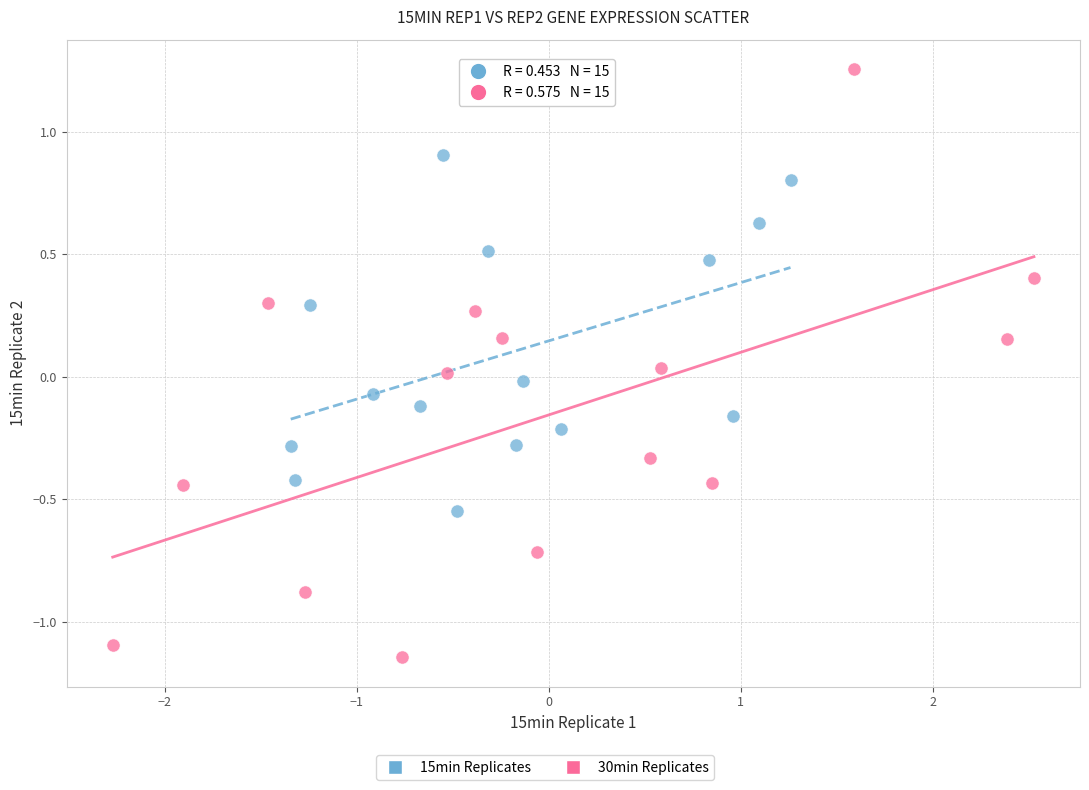

Which series has the largest Y range (max minus min)?

30min Replicates